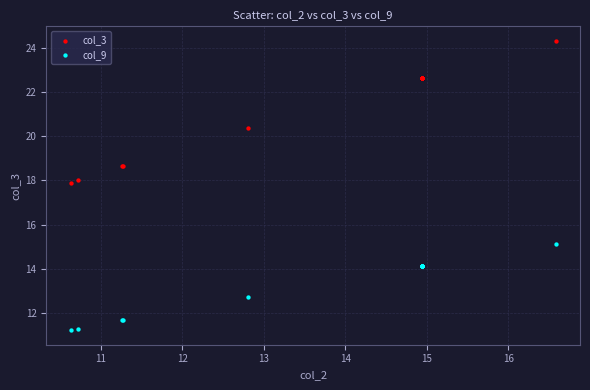

Which series reaches the maximum Y coordinate?

col_3